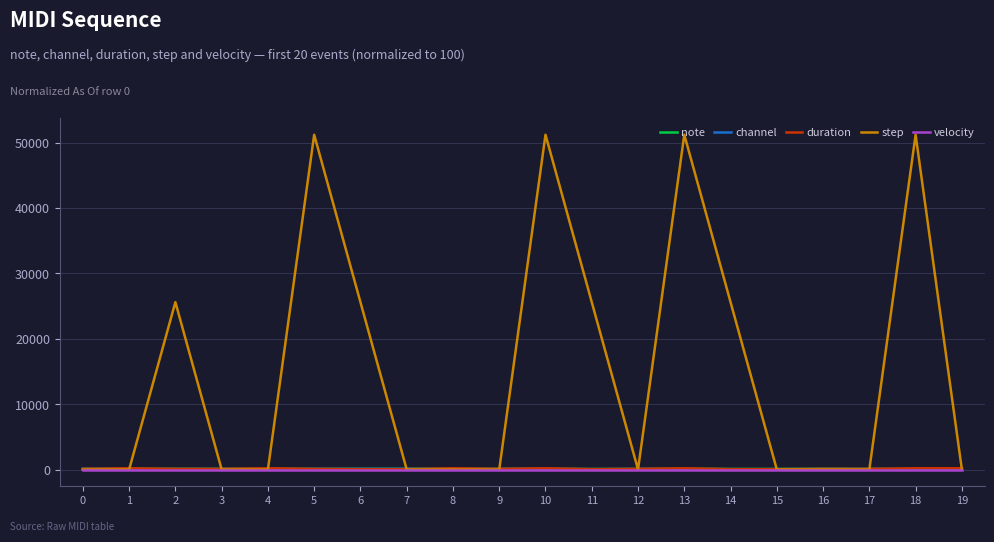

Does the chart have visible grid lines?

Yes